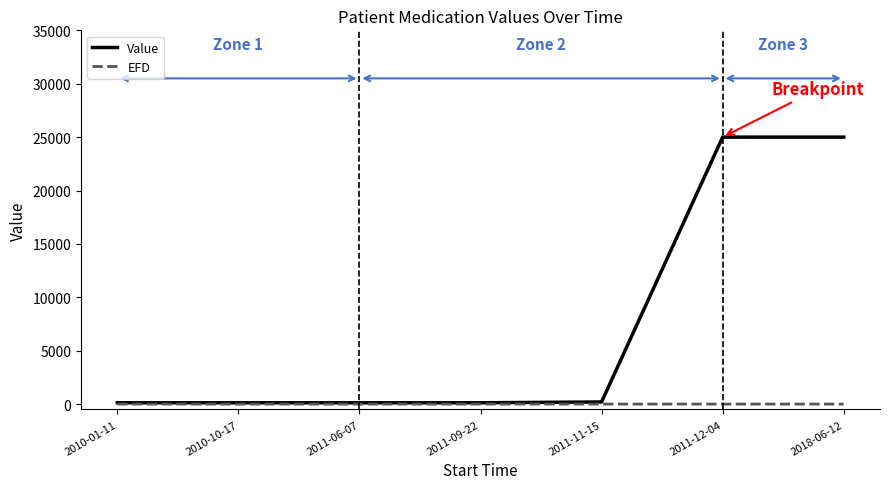

Which series has the largest total across all categories?

Value